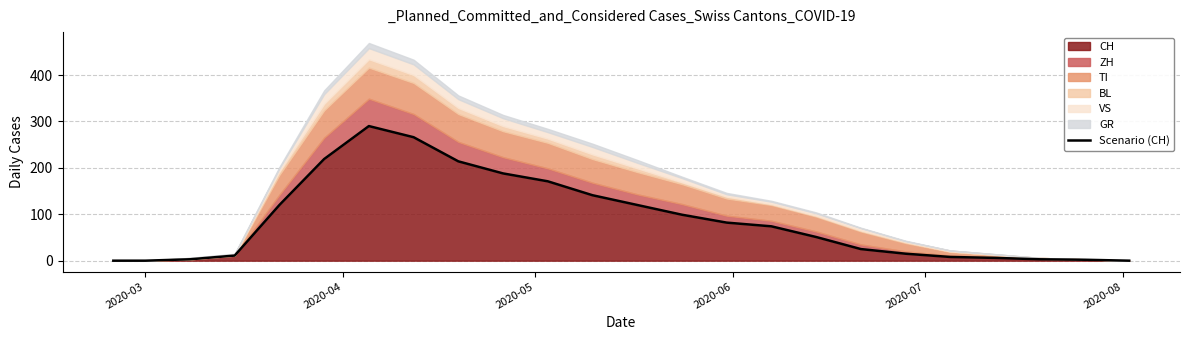

How many lines are shown in the chart?

1